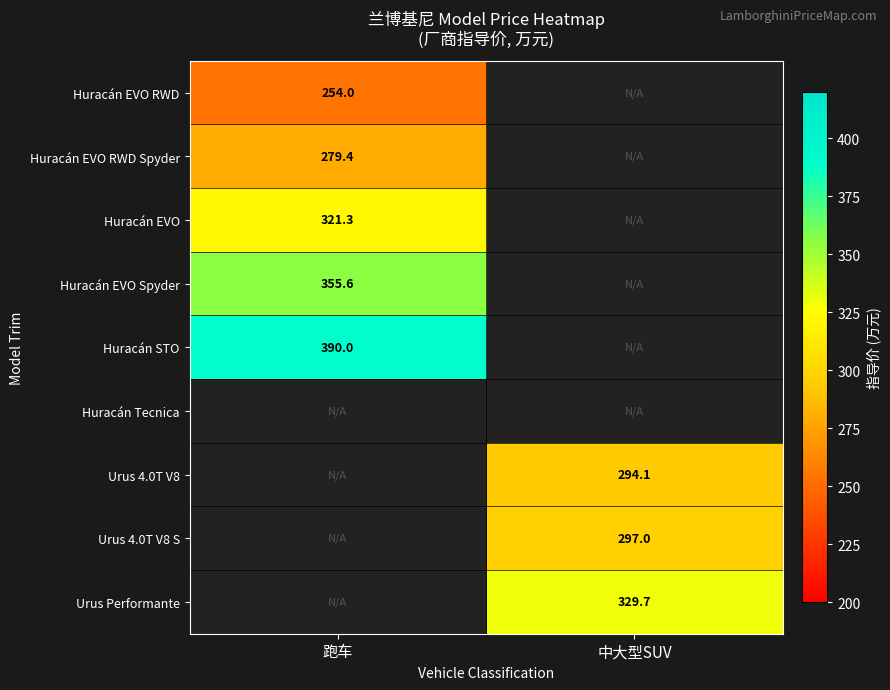

True or false: Huracán EVO RWD has a value of 166.5 at 跑车.

False